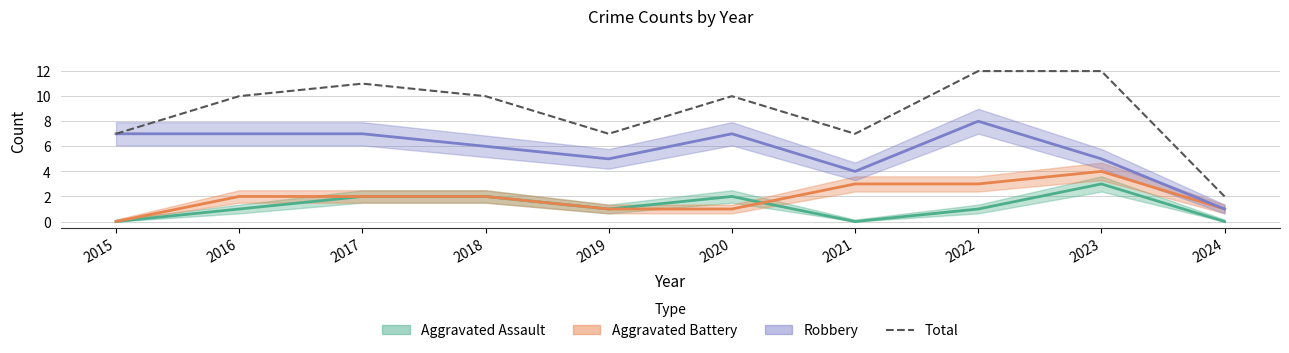

Does the chart display data point markers on the line(s)?

No